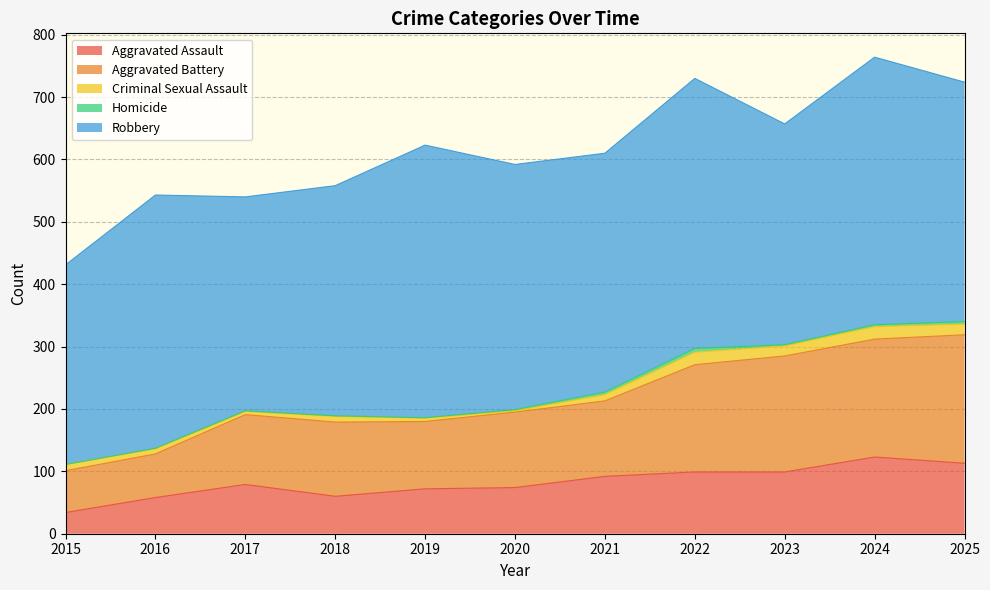

Reading left to right, transcribe all the data shown in this chart.

Aggravated Assault: 2015=34	2016=58	2017=79	2018=60	2019=72	2020=74	2021=92	2022=99	2023=99	2024=123	2025=113
Aggravated Battery: 2015=67	2016=70	2017=112	2018=119	2019=108	2020=121	2021=121	2022=172	2023=186	2024=189	2025=206
Criminal Sexual Assault: 2015=10	2016=8	2017=5	2018=9	2019=5	2020=2	2021=10	2022=20	2023=16	2024=20	2025=17
Homicide: 2015=0	2016=1	2017=1	2018=1	2019=1	2020=2	2021=4	2022=6	2023=2	2024=3	2025=4
Robbery: 2015=320	2016=406	2017=343	2018=369	2019=437	2020=393	2021=383	2022=433	2023=354	2024=429	2025=384